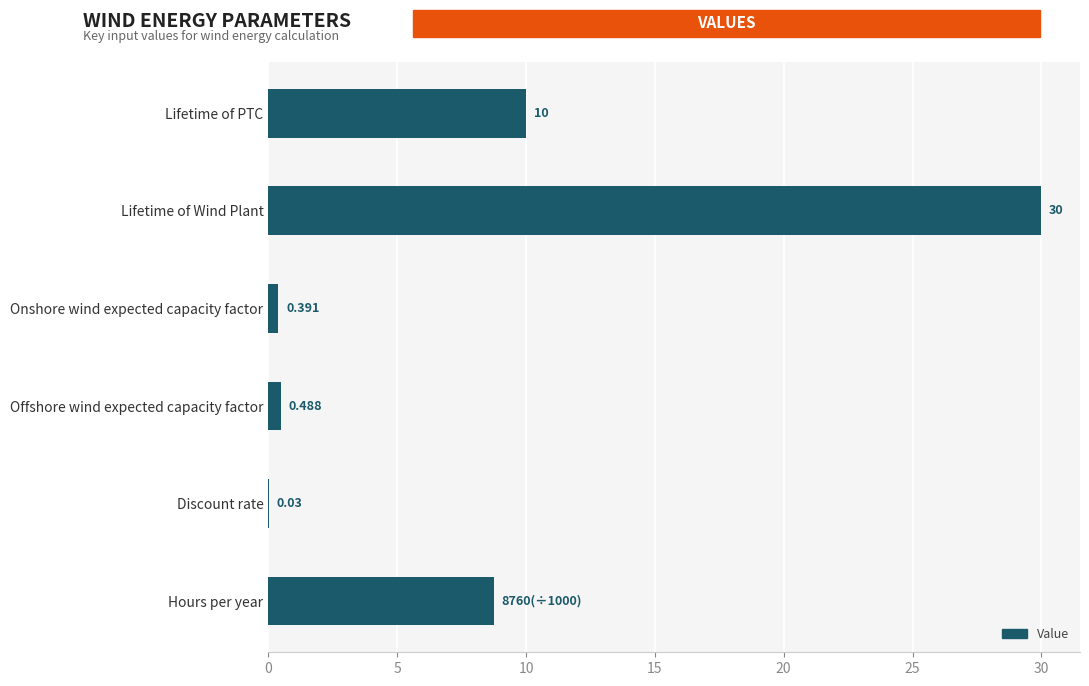

Between Lifetime of PTC and Lifetime of Wind Plant, which is larger?

Lifetime of Wind Plant